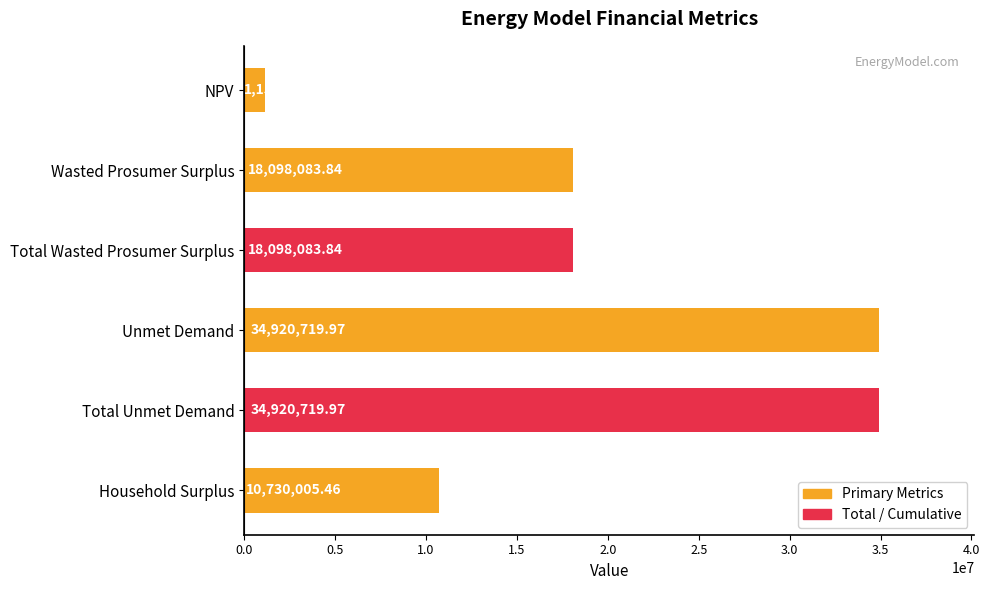

What is the difference between the values at Total Wasted Prosumer Surplus and NPV?

16940032.6